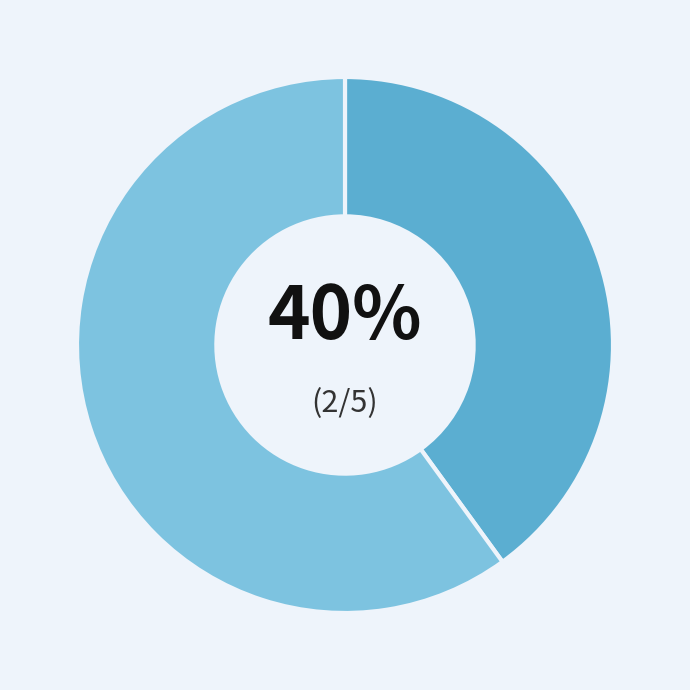

To the nearest percent, what is the difference between the largest and smallest slice percentages?

20%